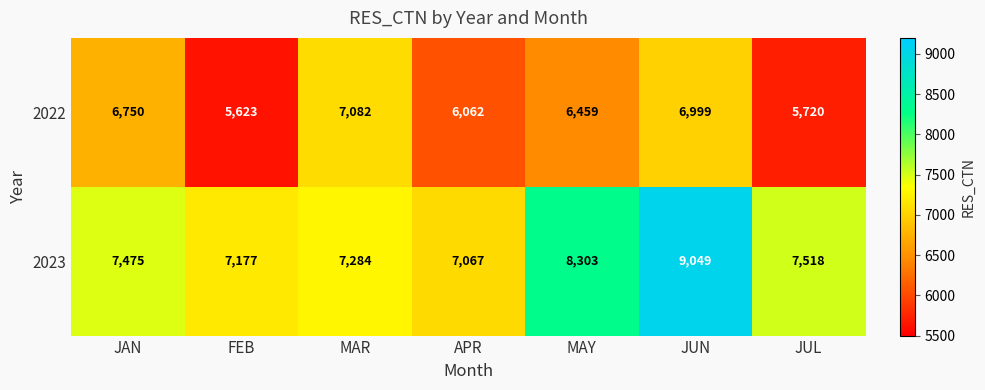

List the series in order of their peak value, lowest first.

2022, 2023